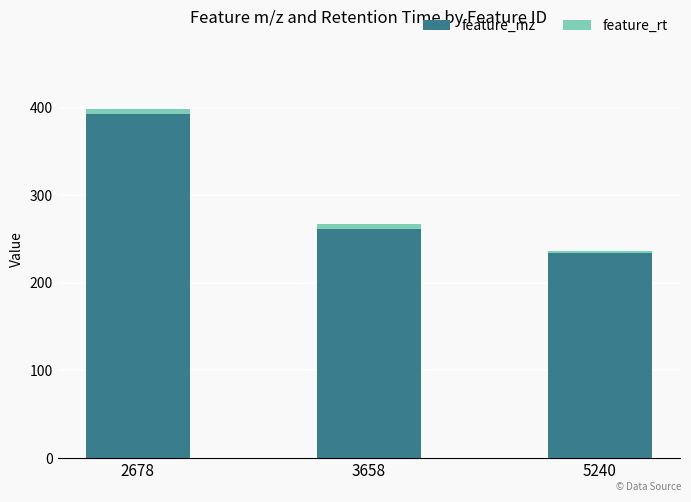

The feature_mz series shows 171.5 at 2678. True or false?

False